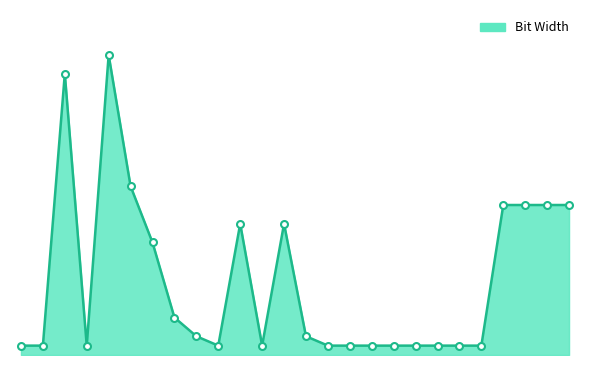

Is this an area chart (filled region under the line)?

Yes